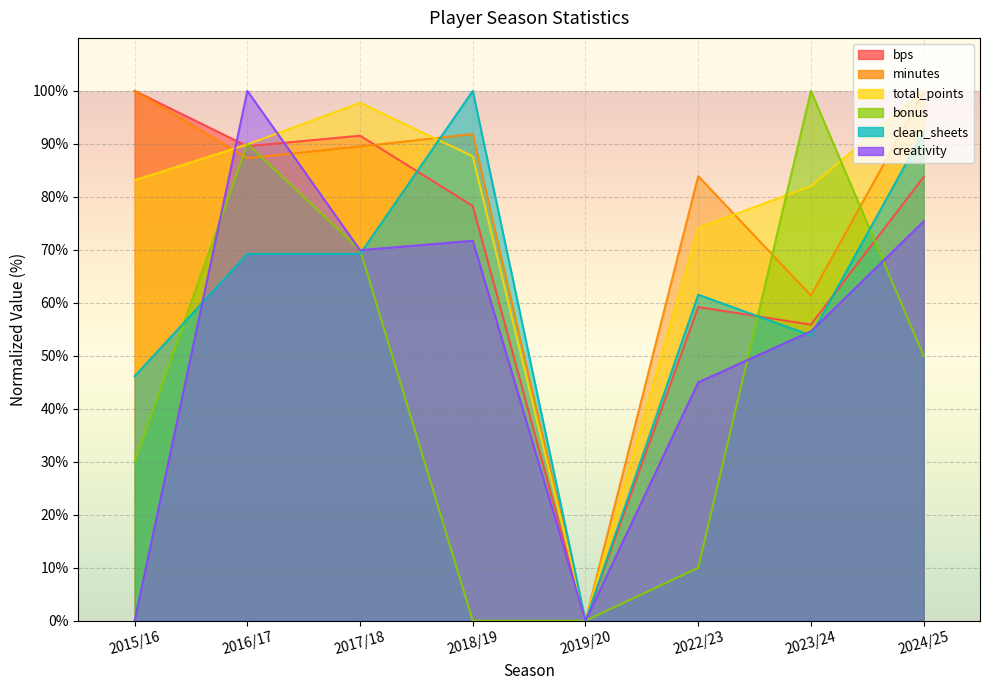

At which category does the chart reach its peak across all series?

2015/16